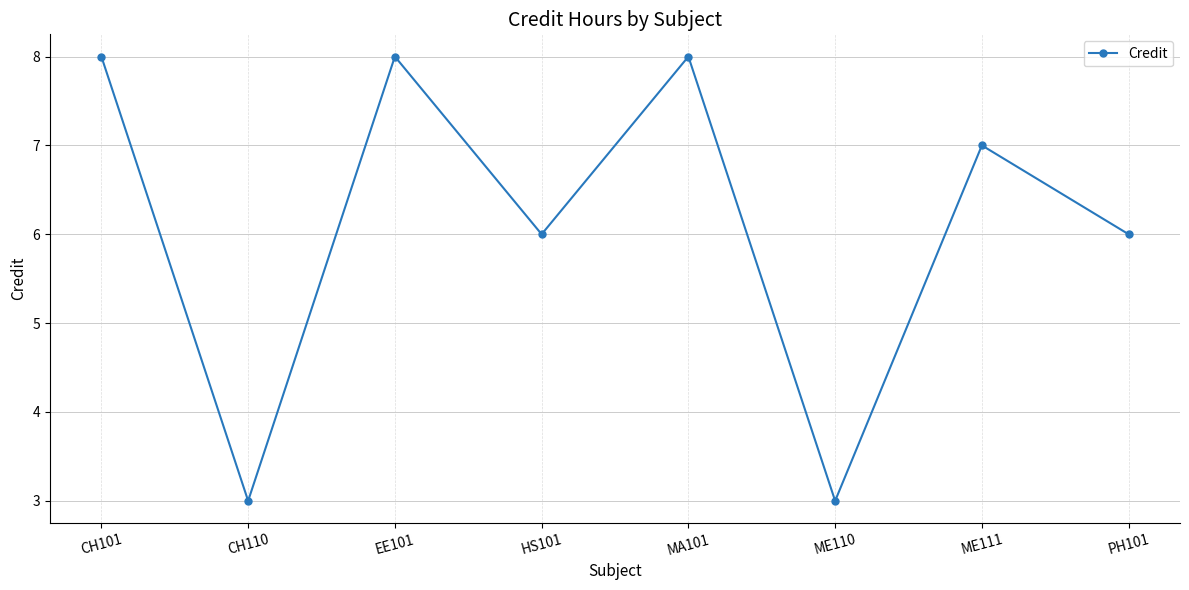

What position from the right is MA101?

4